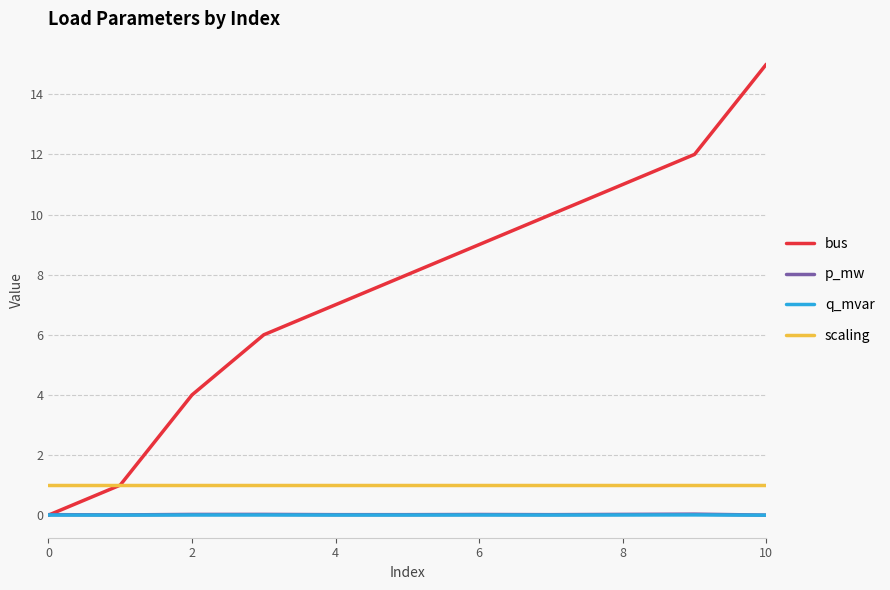

In p_mw, how many points are lower than both neighbors (excluding endpoints)?

3